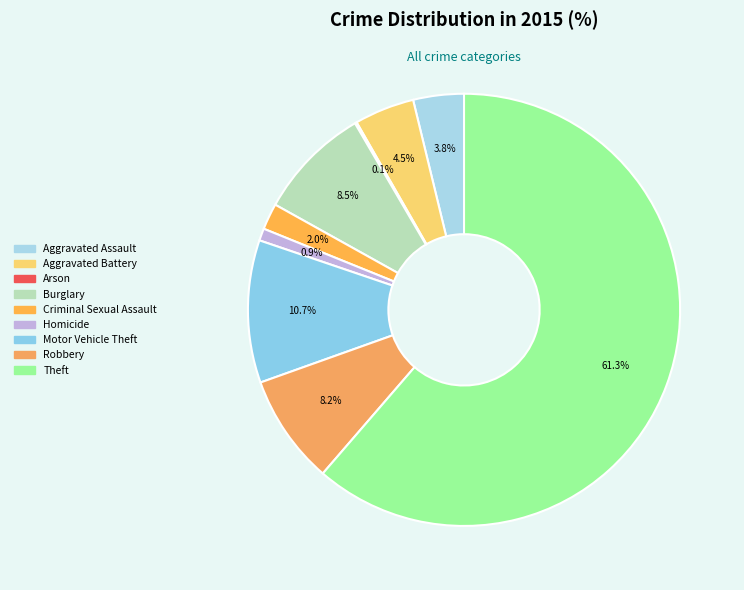

How many slices are in this pie chart?

9